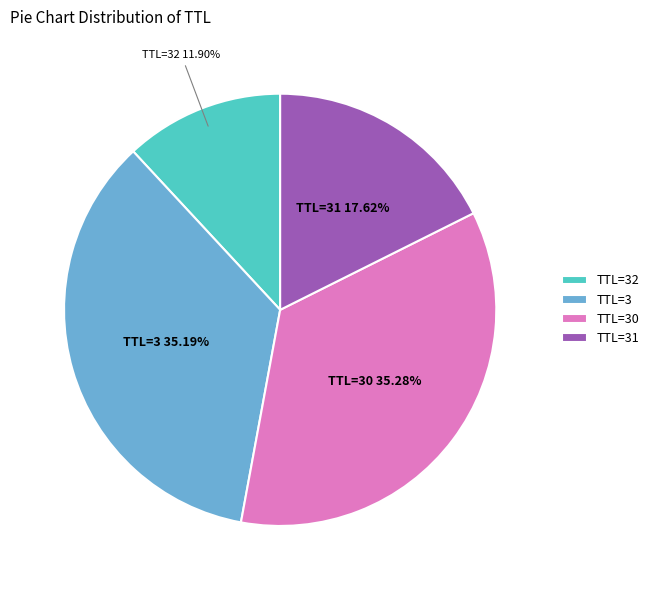

Which has a higher value, TTL=3 or TTL=32?

TTL=3